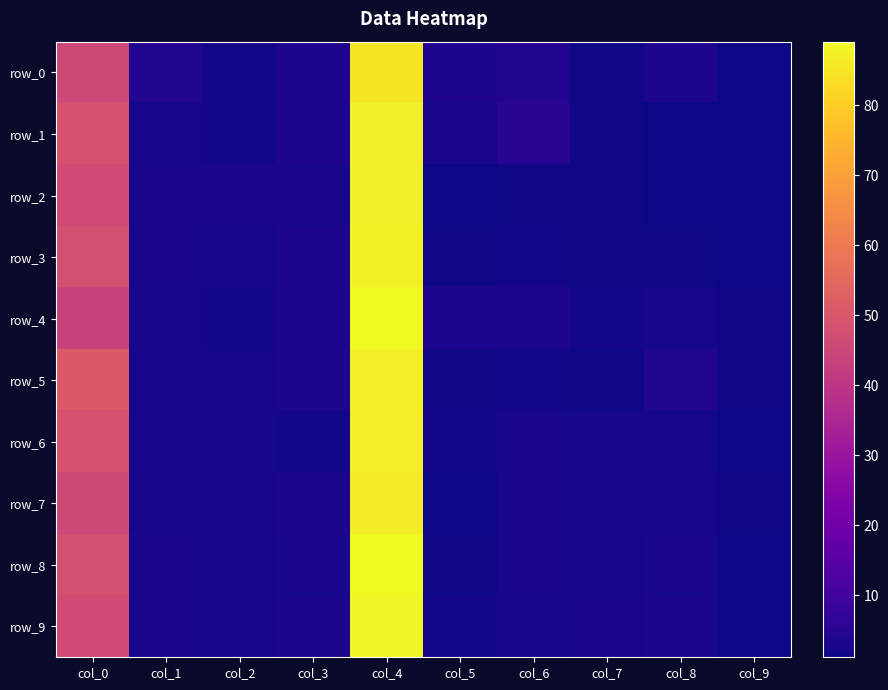

Which category has the lowest value in the row_9 series?

col_9